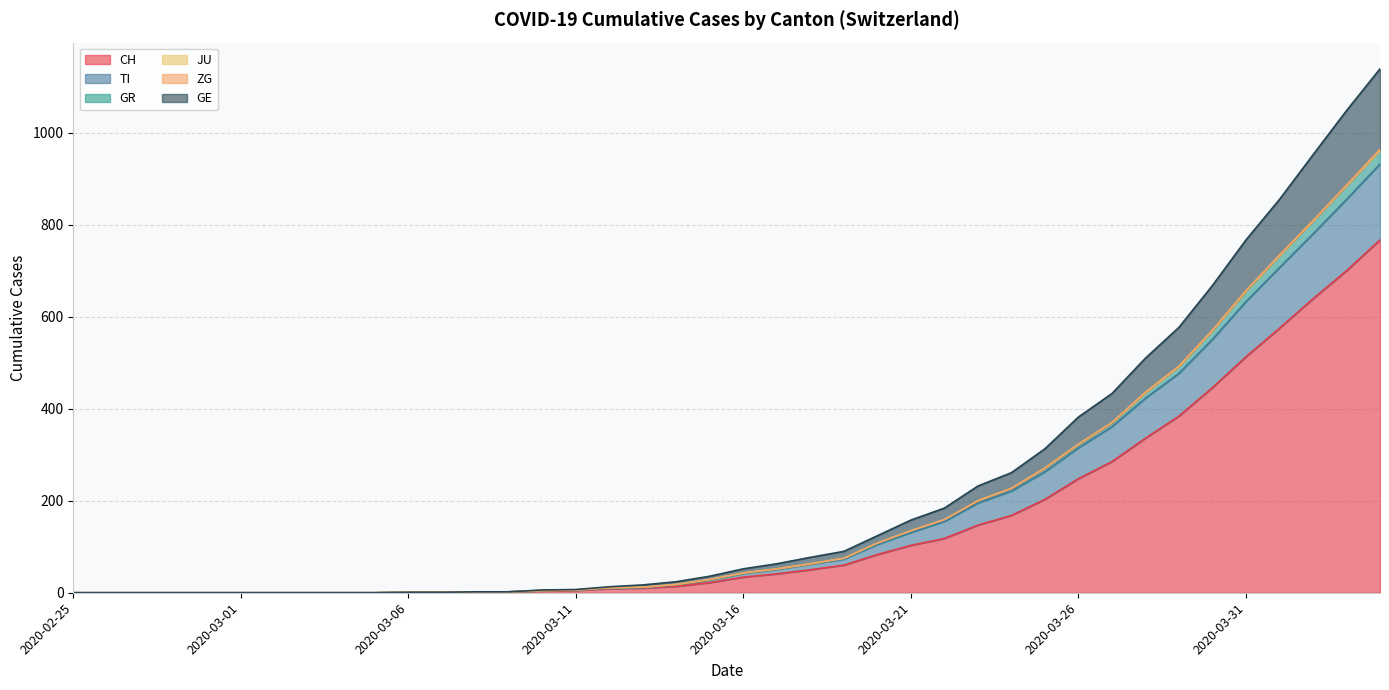

True or false: TI has a value of 42 at 2020-03-16.

True